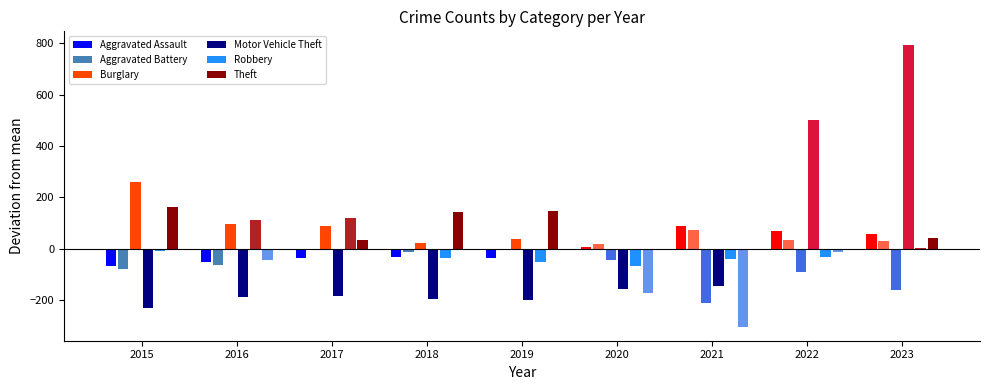

What are all the series names shown in the legend?

Aggravated Assault, Aggravated Battery, Burglary, Motor Vehicle Theft, Robbery, Theft